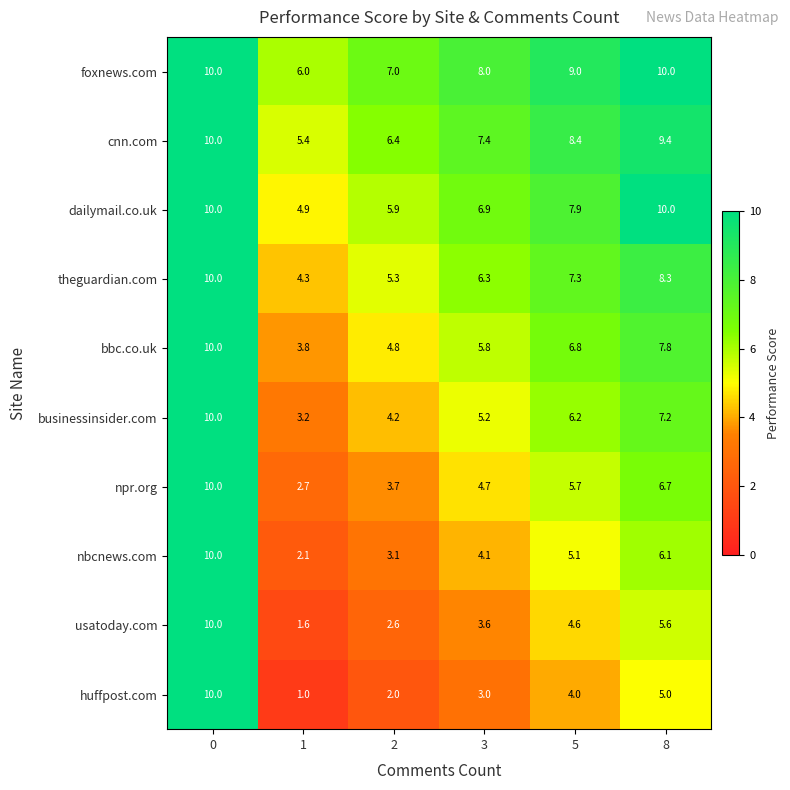

How many values in the dailymail.co.uk series are below 7?

3